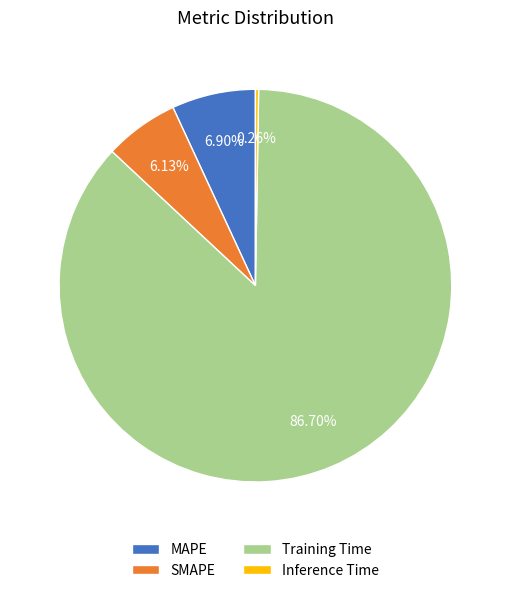

True or false: SMAPE accounts for 6% of the total.

True